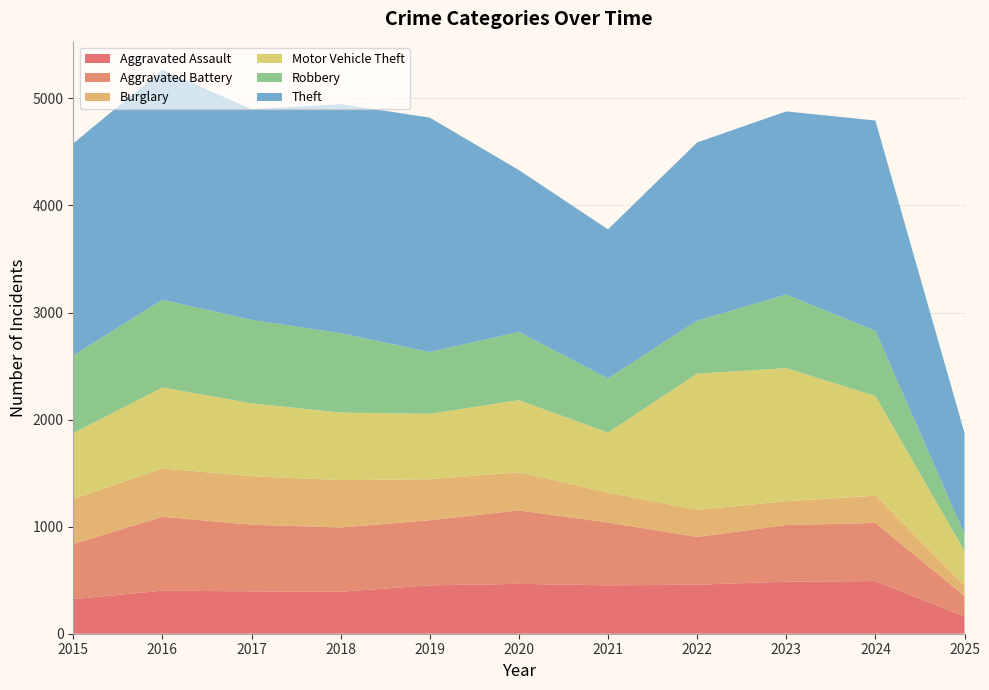

Reading left to right, what are all the values shown in this chart?

Aggravated Assault: 323	402	396	392	452	466	452	458	486	492	161
Aggravated Battery: 515	691	623	600	608	686	587	446	529	543	193
Burglary: 421	451	453	443	383	357	280	253	223	254	98
Motor Vehicle Theft: 614	756	680	631	611	673	560	1272	1243	931	320
Robbery: 726	819	780	741	577	637	506	495	687	610	158
Theft: 1981	2148	1968	2140	2190	1512	1392	1665	1711	1964	945